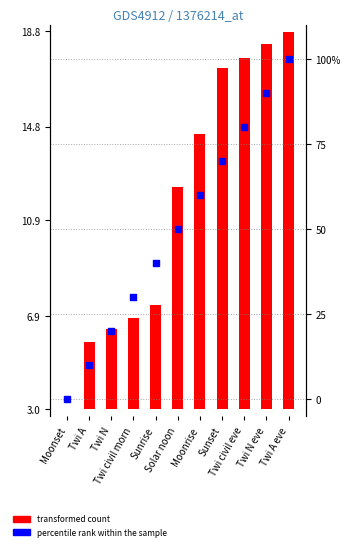

Which has a higher value, Twi A or Twi civil morn?

Twi civil morn